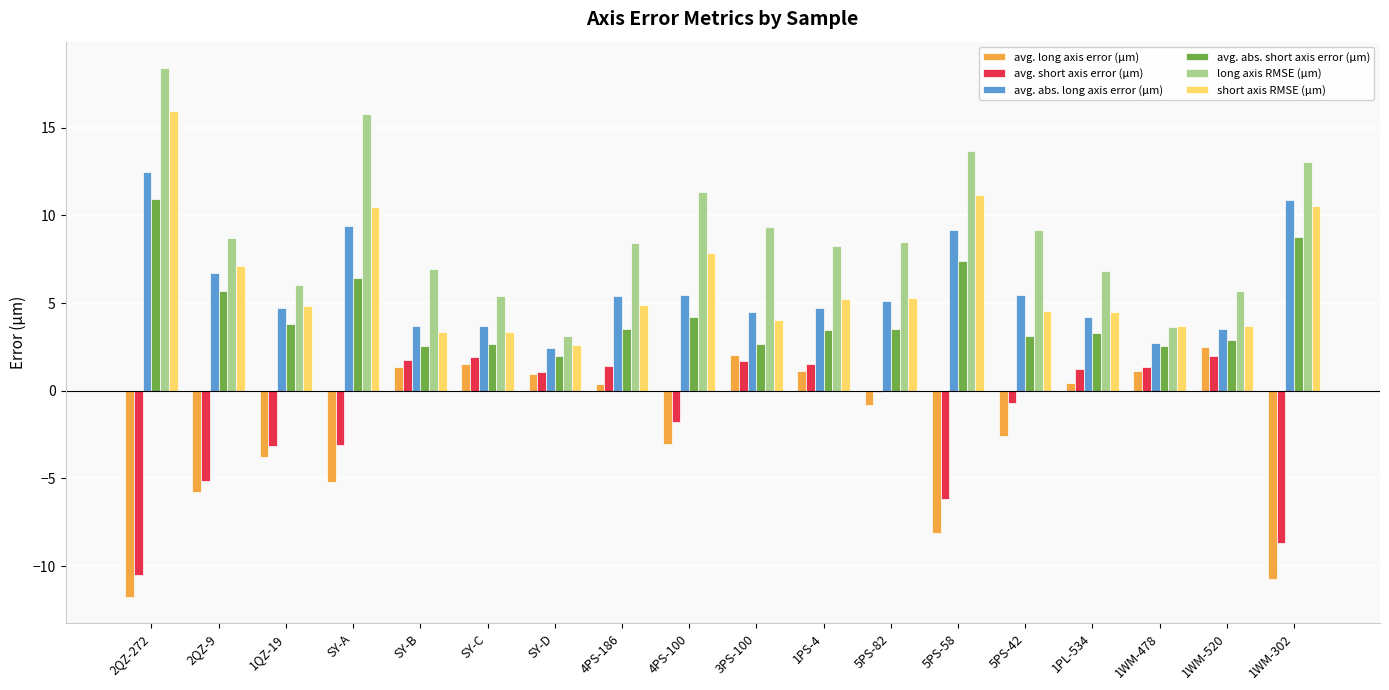

Between 1QZ-19 and 4PS-100, which series saw the biggest shift?

long axis RMSE (μm)